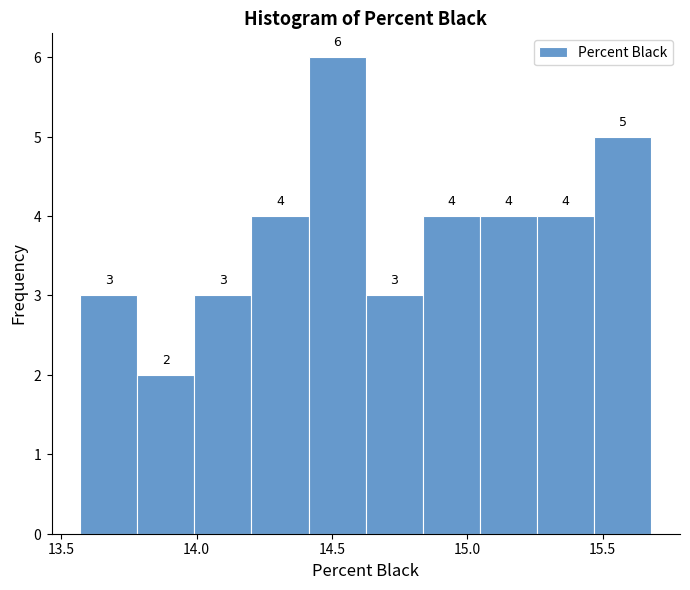

Reading left to right, transcribe this chart: for each bar, give the range it covers on the x-axis and its height. The bar edges are not printed on the chart, so give them approximately, as read against the axis.

13.55 to 13.80: 3
13.80 to 14.00: 2
14.00 to 14.20: 3
14.20 to 14.40: 4
14.40 to 14.65: 6
14.65 to 14.85: 3
14.85 to 15.05: 4
15.05 to 15.25: 4
15.25 to 15.45: 4
15.45 to 15.70: 5